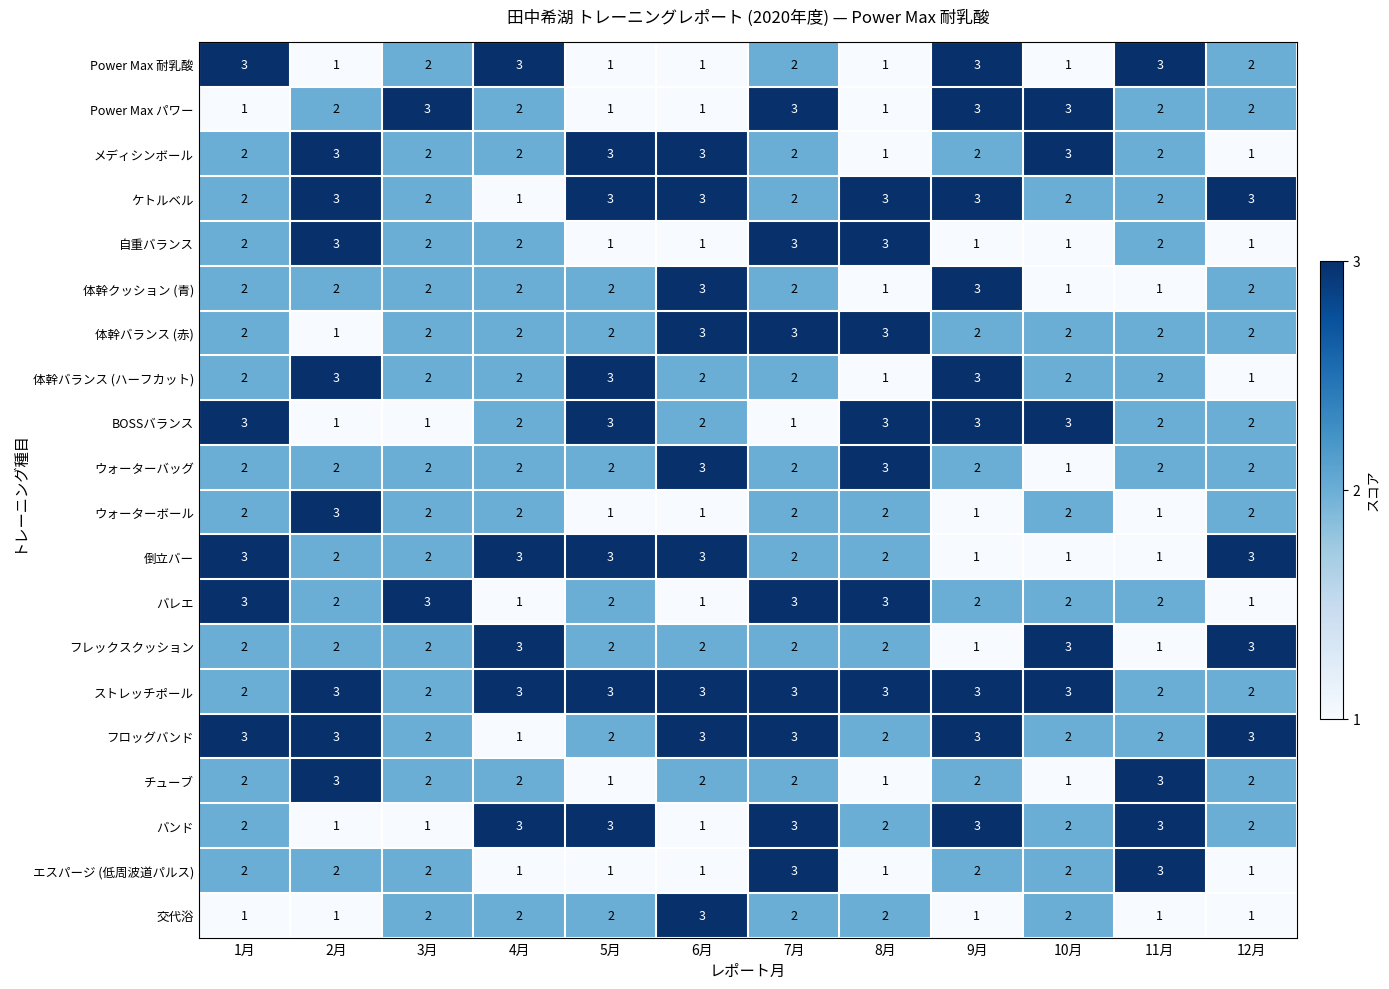

Which series changed the most between 3月 and 12月?

バレエ